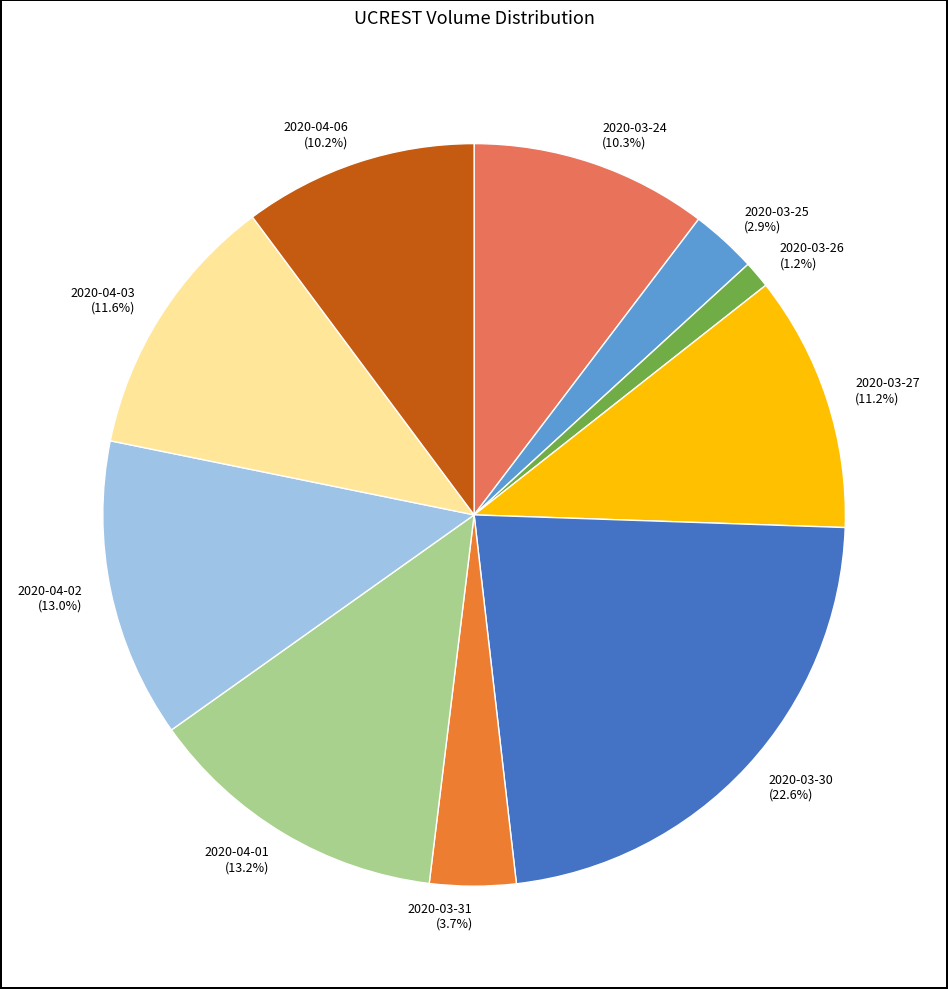

What is the ratio of the value at 2020-03-27 to the value at 2020-03-25?

3.9